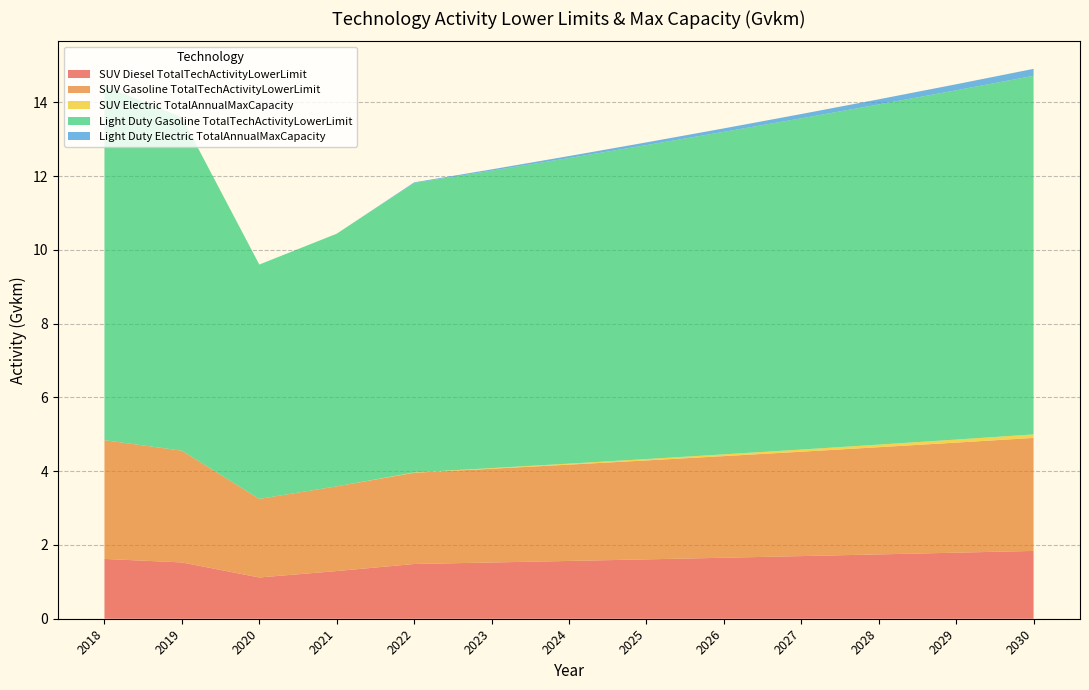

Reading right to left, transcribe all the data shown in this chart.

SUV Diesel TotalTechActivityLowerLimit: 2030=1.8	2029=1.8	2028=1.7	2027=1.7	2026=1.7	2025=1.6	2024=1.6	2023=1.5	2022=1.5	2021=1.3	2020=1.1	2019=1.5	2018=1.6
SUV Gasoline TotalTechActivityLowerLimit: 2030=3.1	2029=3.0	2028=2.9	2027=2.8	2026=2.8	2025=2.7	2024=2.6	2023=2.5	2022=2.5	2021=2.3	2020=2.1	2019=3.0	2018=3.2
SUV Electric TotalAnnualMaxCapacity: 2030=0.1	2029=0.1	2028=0.1	2027=0.1	2026=0.0	2025=0.0	2024=0.0	2023=0.0	2022=0.0	2021=0.0	2020=0.0	2019=0.0	2018=0.0
Light Duty Gasoline TotalTechActivityLowerLimit: 2030=9.7	2029=9.5	2028=9.2	2027=9.0	2026=8.7	2025=8.5	2024=8.3	2023=8.1	2022=7.8	2021=6.8	2020=6.4	2019=9.0	2018=9.6
Light Duty Electric TotalAnnualMaxCapacity: 2030=0.2	2029=0.2	2028=0.1	2027=0.1	2026=0.1	2025=0.1	2024=0.1	2023=0.0	2022=0.0	2021=0.0	2020=0.0	2019=0.0	2018=0.0